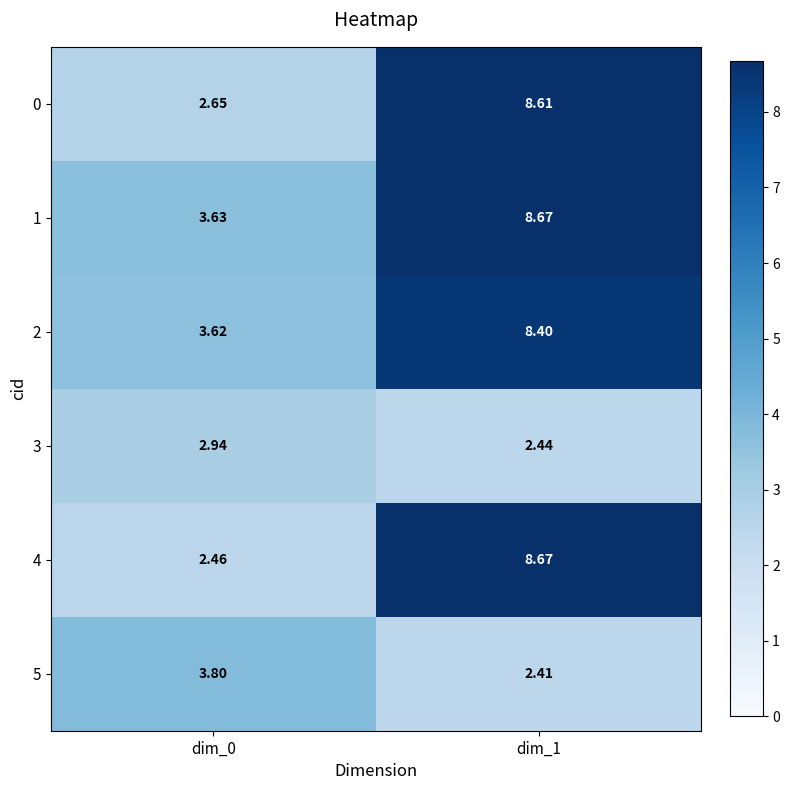

Reading left to right, extract all data points from this chart.

0: dim_0=2.6	dim_1=8.6
1: dim_0=3.6	dim_1=8.7
2: dim_0=3.6	dim_1=8.4
3: dim_0=2.9	dim_1=2.4
4: dim_0=2.5	dim_1=8.7
5: dim_0=3.8	dim_1=2.4